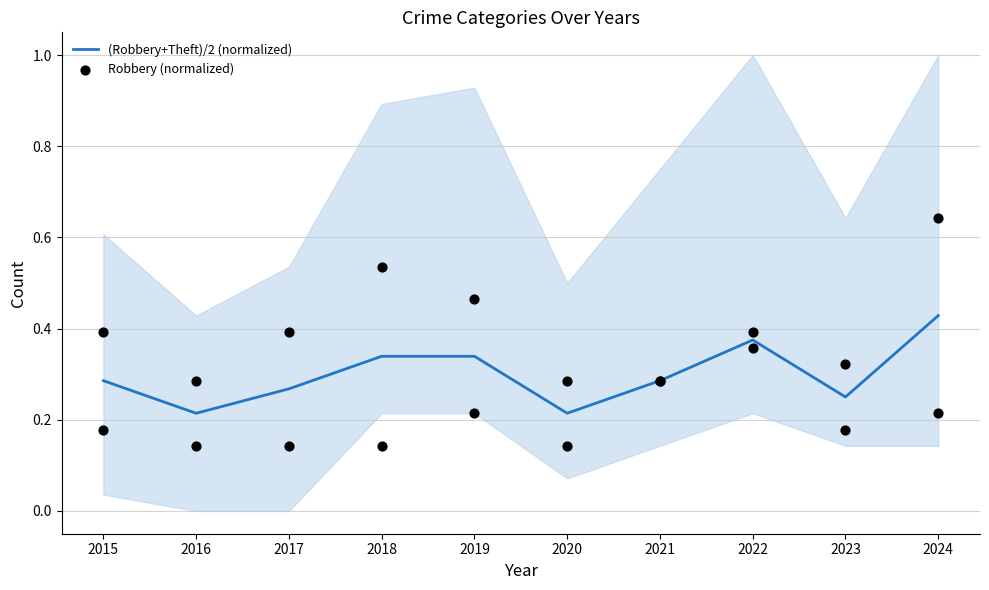

Which series has the largest Y range (max minus min)?

Robbery (normalized)